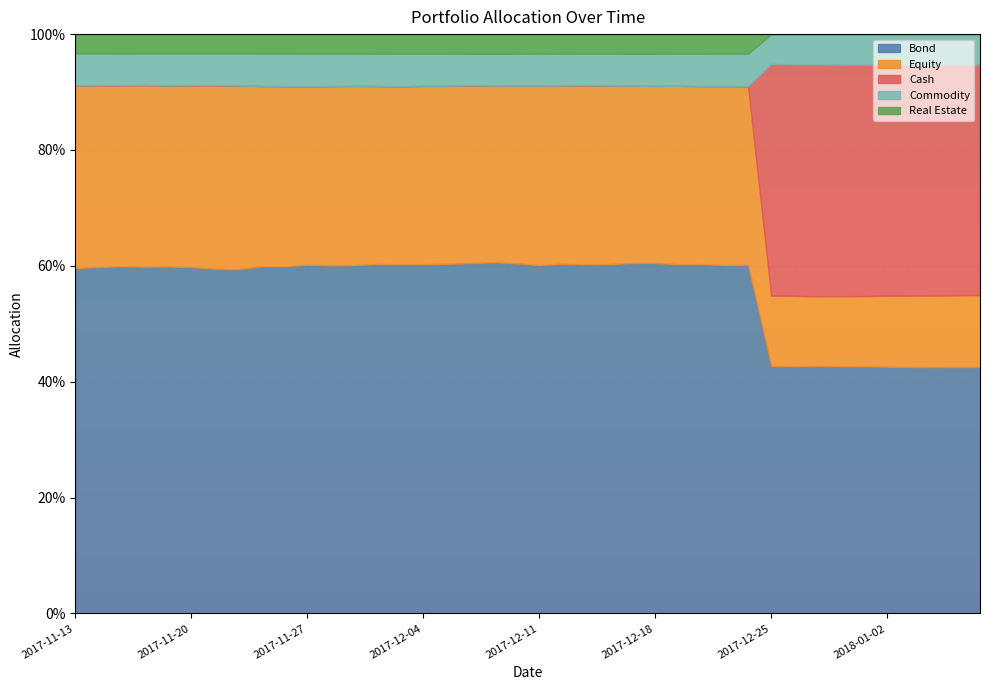

True or false: Commodity has a value of 0.1 at 2017-12-08.

True